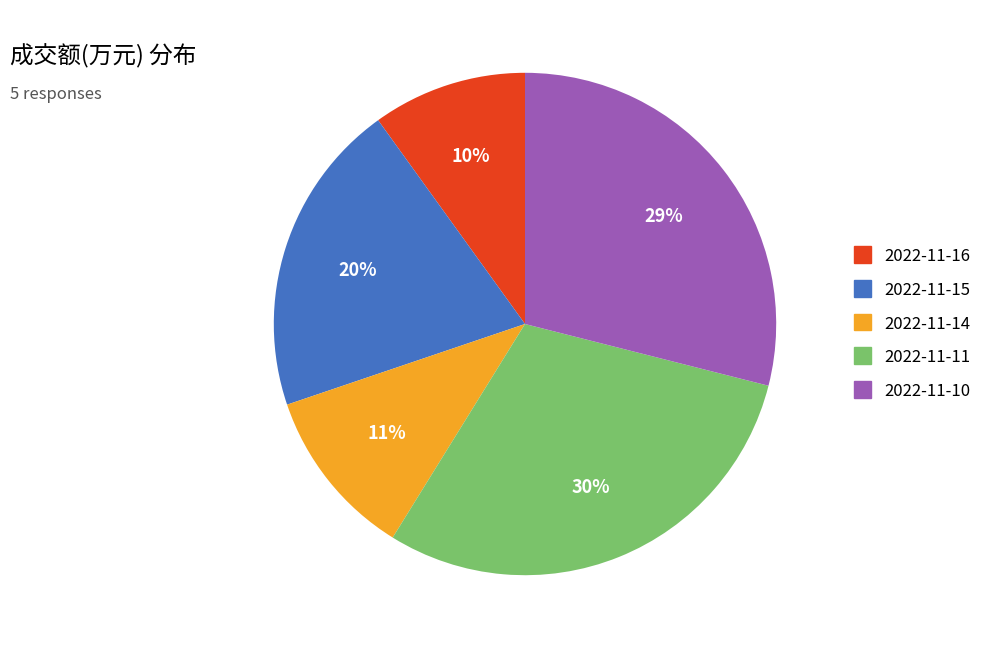

Between 2022-11-11 and 2022-11-16, which is larger?

2022-11-11